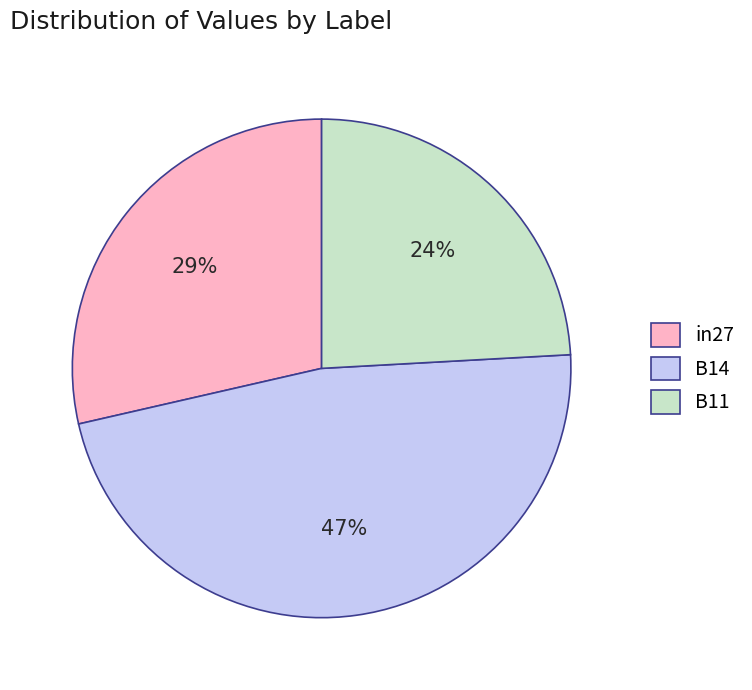

Is there a majority slice in this chart?

No